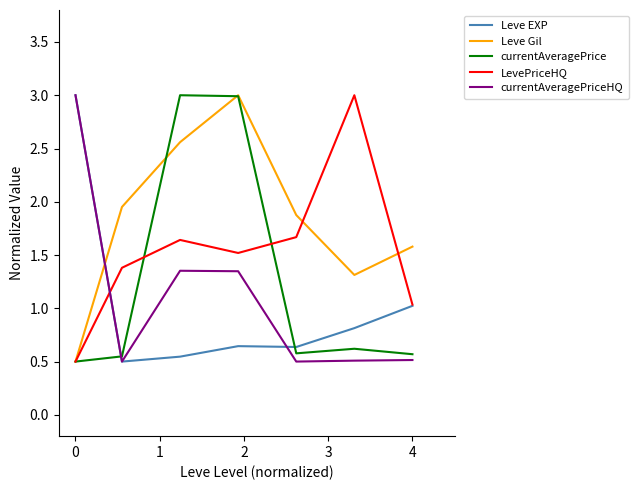

What is the greatest value displayed?

3.0